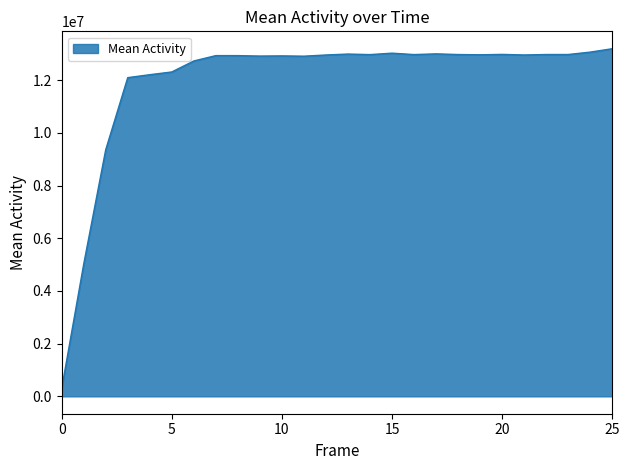

Does the chart display data point markers on the line(s)?

No